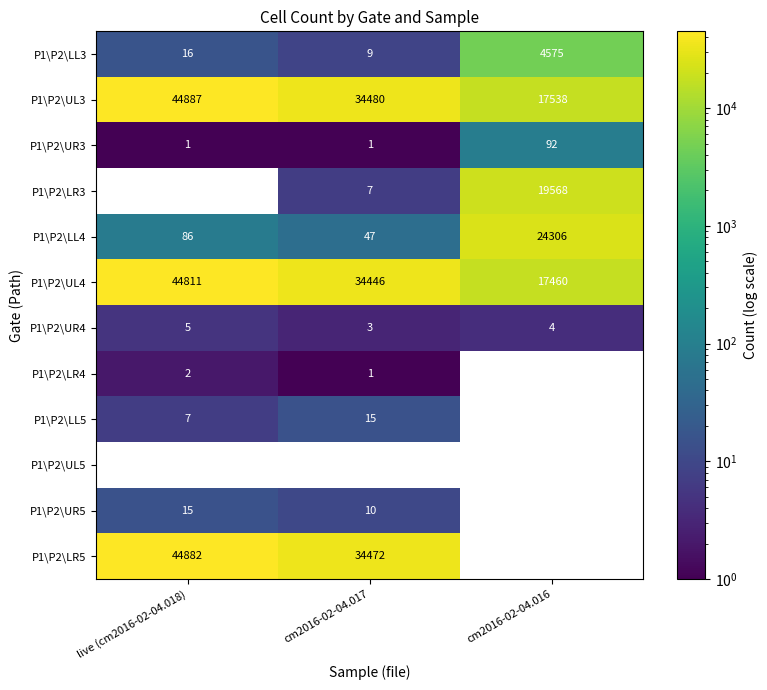

What is the maximum value for P1\P2\LR5?

44882